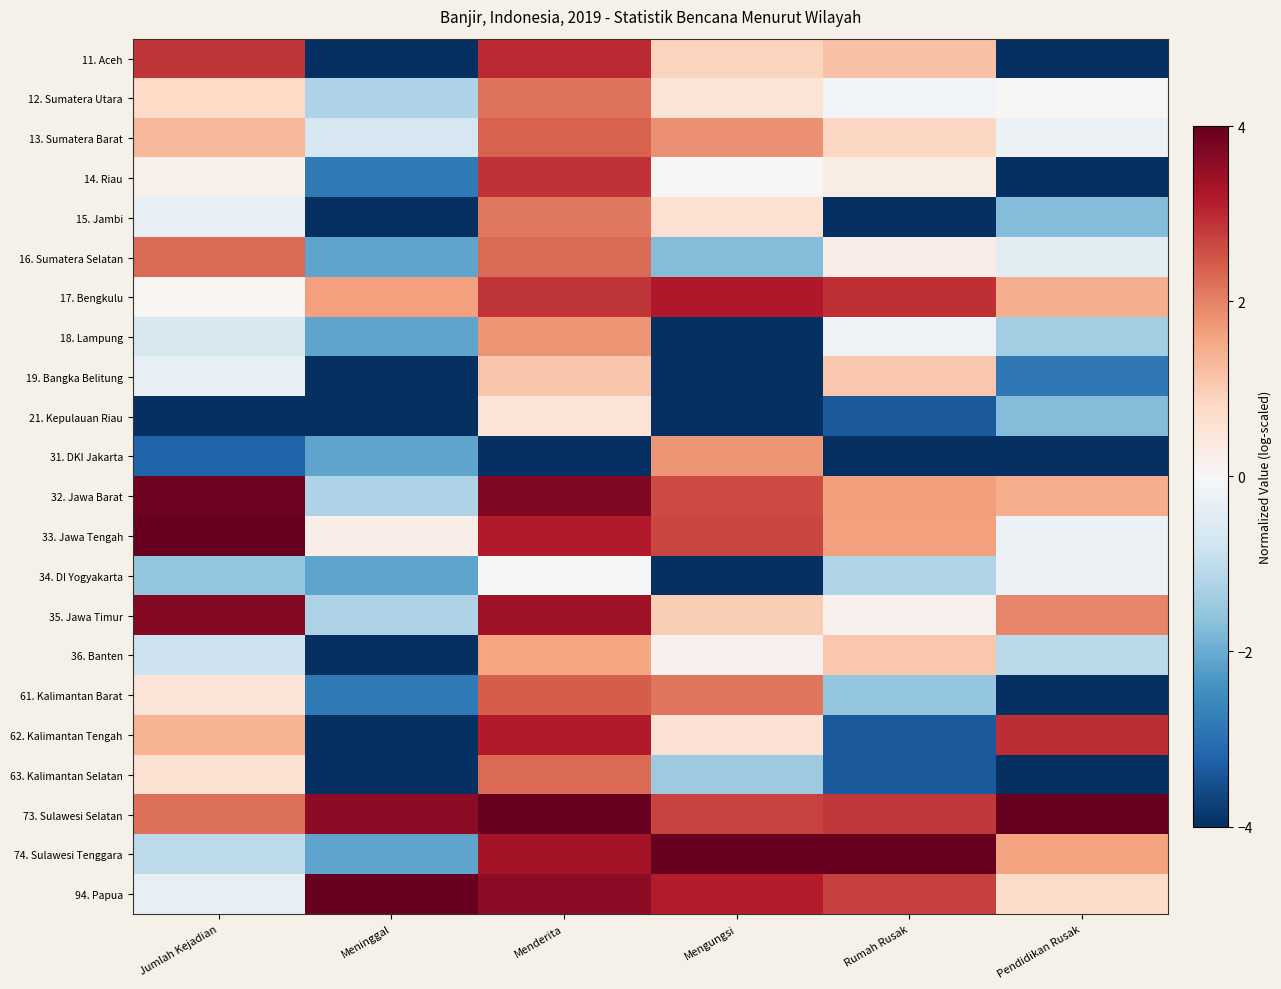

Reading left to right, what are all the values shown in this chart?

11. Aceh: Jumlah Kejadian=2.9	Meninggal=-4.0	Menderita=3.0	Mengungsi=0.9	Rumah Rusak=1.2	Pendidikan Rusak=-4.0
12. Sumatera Utara: Jumlah Kejadian=0.8	Meninggal=-1.2	Menderita=2.2	Mengungsi=0.6	Rumah Rusak=-0.1	Pendidikan Rusak=0.1
13. Sumatera Barat: Jumlah Kejadian=1.3	Meninggal=-0.7	Menderita=2.4	Mengungsi=1.8	Rumah Rusak=0.8	Pendidikan Rusak=-0.2
14. Riau: Jumlah Kejadian=0.2	Meninggal=-2.8	Menderita=2.9	Mengungsi=0.0	Rumah Rusak=0.3	Pendidikan Rusak=-4.0
15. Jambi: Jumlah Kejadian=-0.3	Meninggal=-4.0	Menderita=2.1	Mengungsi=0.6	Rumah Rusak=-4.0	Pendidikan Rusak=-1.7
16. Sumatera Selatan: Jumlah Kejadian=2.3	Meninggal=-2.1	Menderita=2.3	Mengungsi=-1.7	Rumah Rusak=0.3	Pendidikan Rusak=-0.4
17. Bengkulu: Jumlah Kejadian=0.1	Meninggal=1.6	Menderita=2.9	Mengungsi=3.2	Rumah Rusak=2.9	Pendidikan Rusak=1.4
18. Lampung: Jumlah Kejadian=-0.7	Meninggal=-2.1	Menderita=1.8	Mengungsi=-4.0	Rumah Rusak=-0.2	Pendidikan Rusak=-1.4
19. Bangka Belitung: Jumlah Kejadian=-0.3	Meninggal=-4.0	Menderita=1.1	Mengungsi=-4.0	Rumah Rusak=1.1	Pendidikan Rusak=-2.9
21. Kepulauan Riau: Jumlah Kejadian=-4.0	Meninggal=-4.0	Menderita=0.5	Mengungsi=-4.0	Rumah Rusak=-3.4	Pendidikan Rusak=-1.7
31. DKI Jakarta: Jumlah Kejadian=-3.2	Meninggal=-2.1	Menderita=-4.0	Mengungsi=1.8	Rumah Rusak=-4.0	Pendidikan Rusak=-4.0
32. Jawa Barat: Jumlah Kejadian=3.9	Meninggal=-1.2	Menderita=3.7	Mengungsi=2.6	Rumah Rusak=1.7	Pendidikan Rusak=1.4
33. Jawa Tengah: Jumlah Kejadian=4.0	Meninggal=0.3	Menderita=3.2	Mengungsi=2.7	Rumah Rusak=1.6	Pendidikan Rusak=-0.2
34. DI Yogyakarta: Jumlah Kejadian=-1.5	Meninggal=-2.1	Menderita=0.0	Mengungsi=-4.0	Rumah Rusak=-1.2	Pendidikan Rusak=-0.2
35. Jawa Timur: Jumlah Kejadian=3.7	Meninggal=-1.2	Menderita=3.4	Mengungsi=1.0	Rumah Rusak=0.2	Pendidikan Rusak=1.9
36. Banten: Jumlah Kejadian=-0.8	Meninggal=-4.0	Menderita=1.6	Mengungsi=0.2	Rumah Rusak=1.1	Pendidikan Rusak=-1.1
61. Kalimantan Barat: Jumlah Kejadian=0.5	Meninggal=-2.8	Menderita=2.4	Mengungsi=2.1	Rumah Rusak=-1.5	Pendidikan Rusak=-4.0
62. Kalimantan Tengah: Jumlah Kejadian=1.4	Meninggal=-4.0	Menderita=3.2	Mengungsi=0.6	Rumah Rusak=-3.4	Pendidikan Rusak=3.0
63. Kalimantan Selatan: Jumlah Kejadian=0.6	Meninggal=-4.0	Menderita=2.3	Mengungsi=-1.5	Rumah Rusak=-3.4	Pendidikan Rusak=-4.0
73. Sulawesi Selatan: Jumlah Kejadian=2.2	Meninggal=3.6	Menderita=4.0	Mengungsi=2.7	Rumah Rusak=2.8	Pendidikan Rusak=4.0
74. Sulawesi Tenggara: Jumlah Kejadian=-1.0	Meninggal=-2.1	Menderita=3.3	Mengungsi=4.0	Rumah Rusak=4.0	Pendidikan Rusak=1.6
94. Papua: Jumlah Kejadian=-0.3	Meninggal=4.0	Menderita=3.6	Mengungsi=3.1	Rumah Rusak=2.7	Pendidikan Rusak=0.7